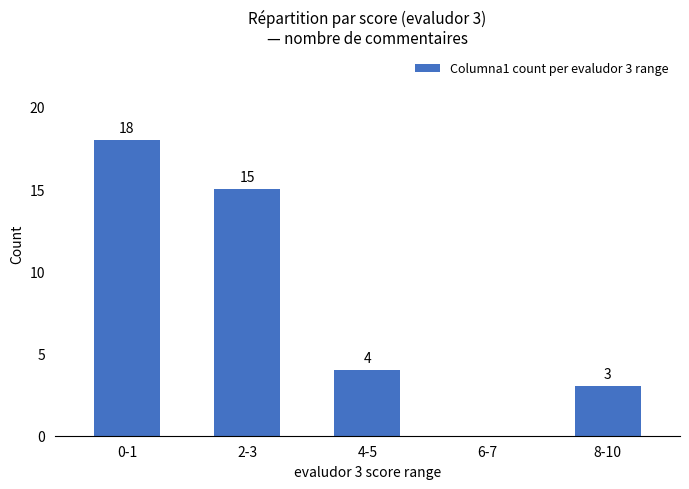

Is it true that the value at 2-3 is 22?

False